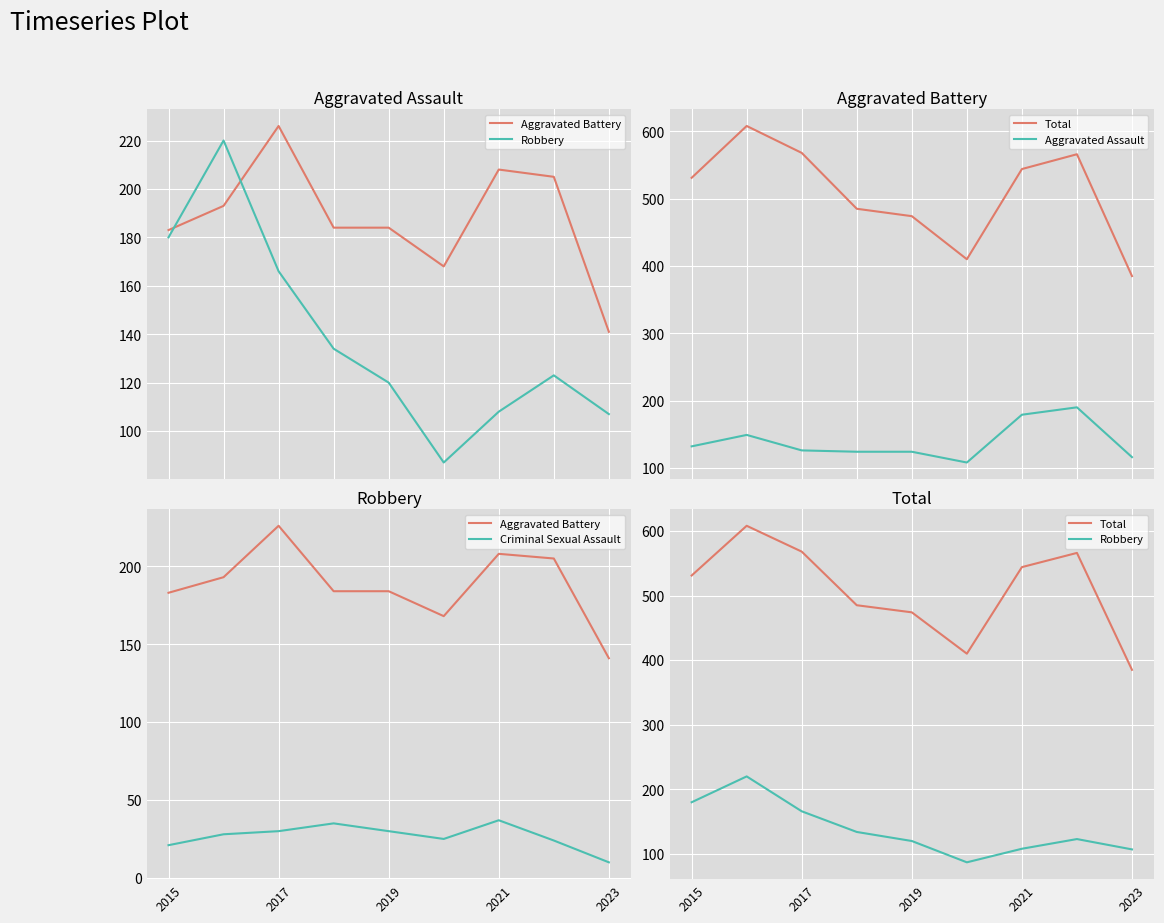

True or false: Aggravated Assault and Aggravated Battery intersect in this chart.

False